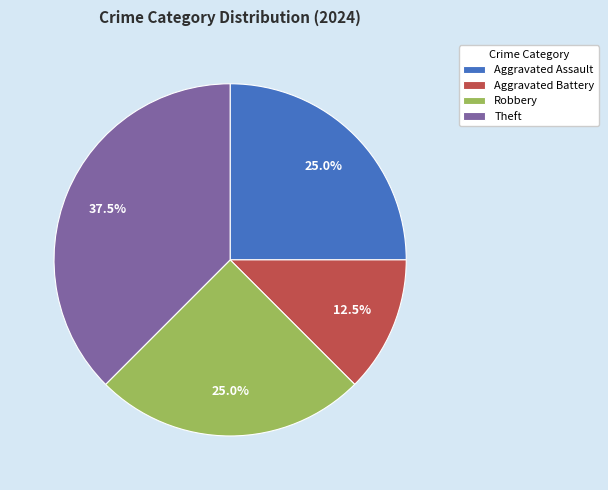

Does Robbery account for over 50% of the chart?

No